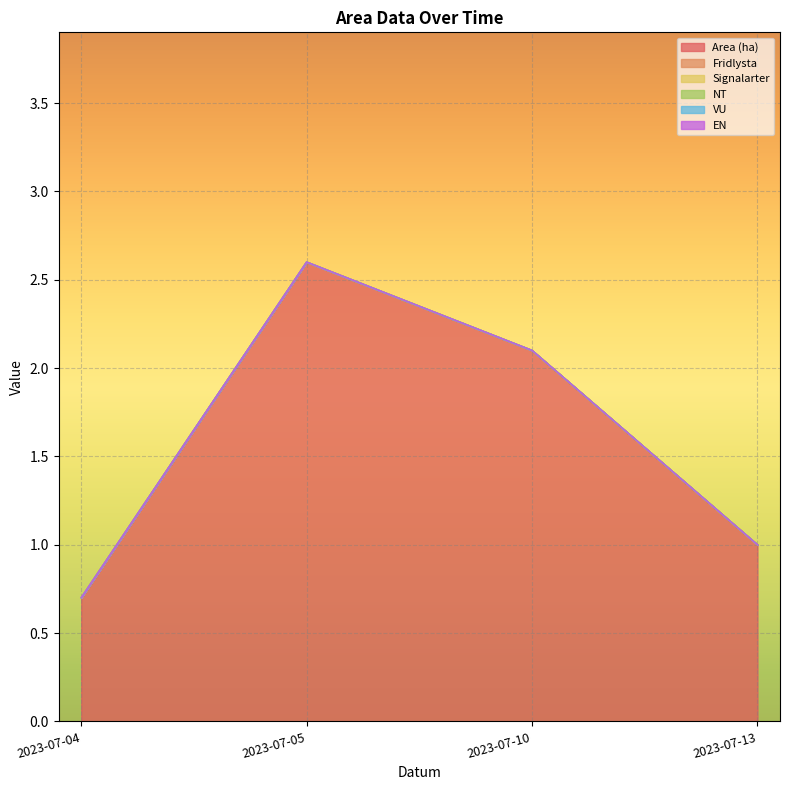

Reading left to right, list all the values displayed in this chart.

Area (ha): 0.7	2.6	2.1	1.0
Fridlysta: 0.0	0.0	0.0	0.0
Signalarter: 0.0	0.0	0.0	0.0
NT: 0.0	0.0	0.0	0.0
VU: 0.0	0.0	0.0	0.0
EN: 0.0	0.0	0.0	0.0